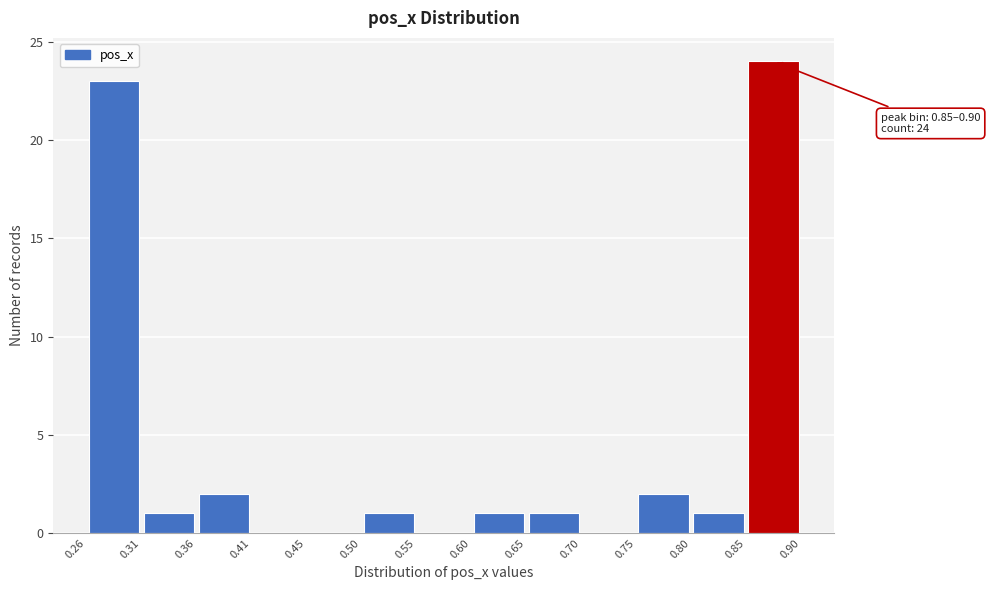

Which range on the x-axis has the tallest bar?

0.85 to 0.90